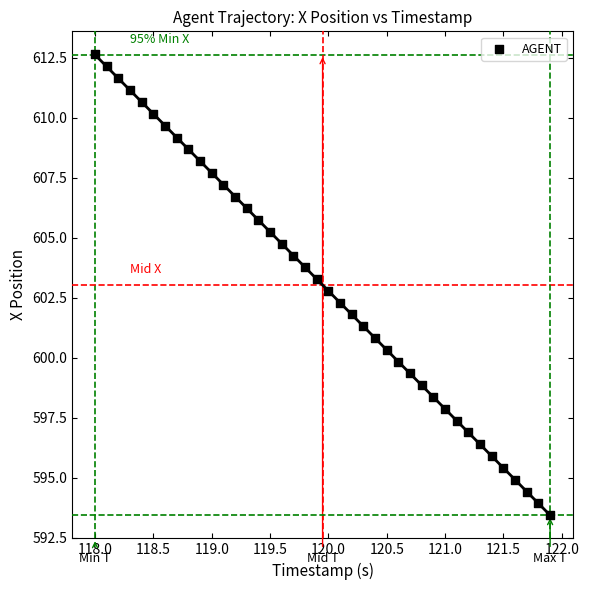

What is the range of X values (max minus min)?

3.9